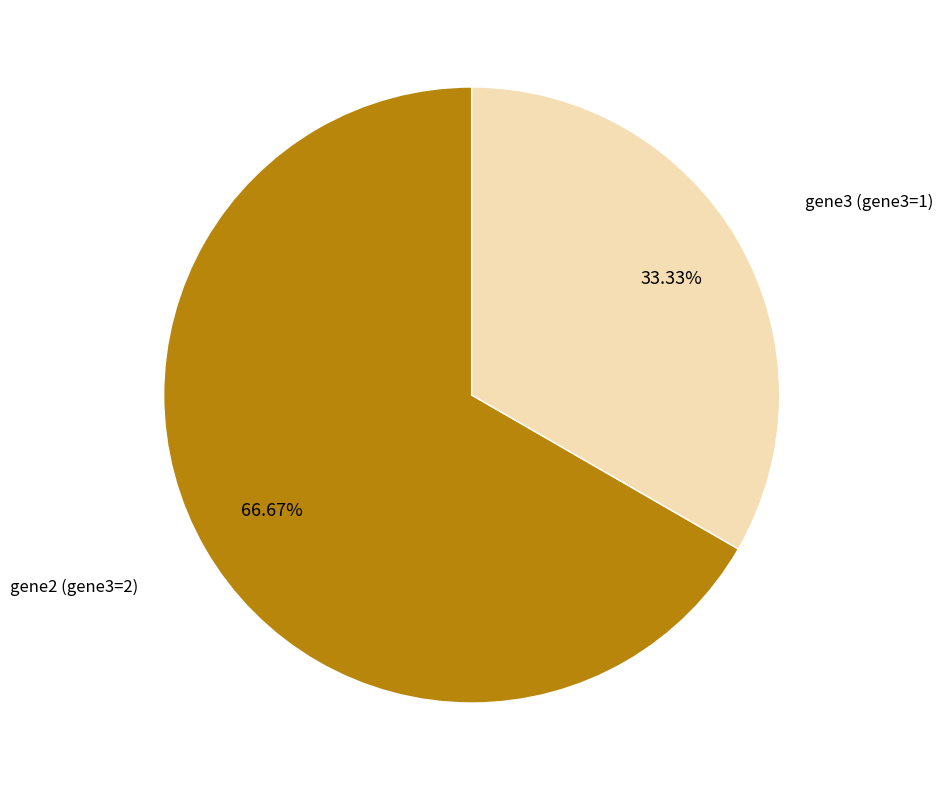

Is there any slice that represents more than half of the pie?

Yes